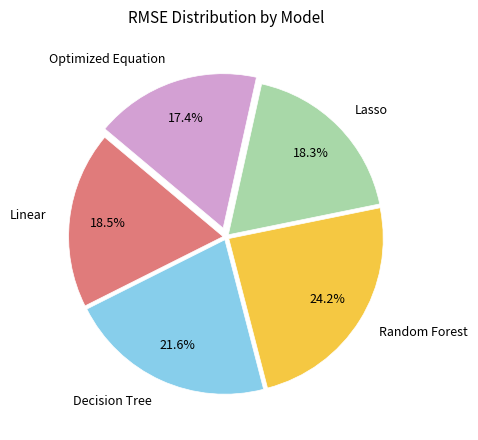

What percentage is the Random Forest slice, to the nearest percent?

24%